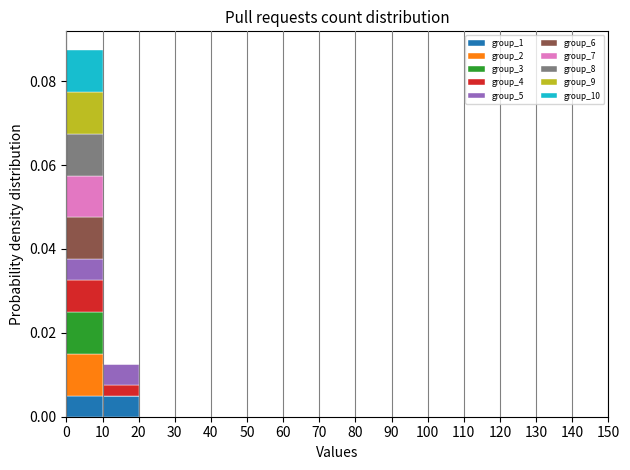

What is the total height of the stacked bar covering 10 to 20 on the x-axis? The values are not printed on the chart, so give them approximately, as read against the axis.

0.012